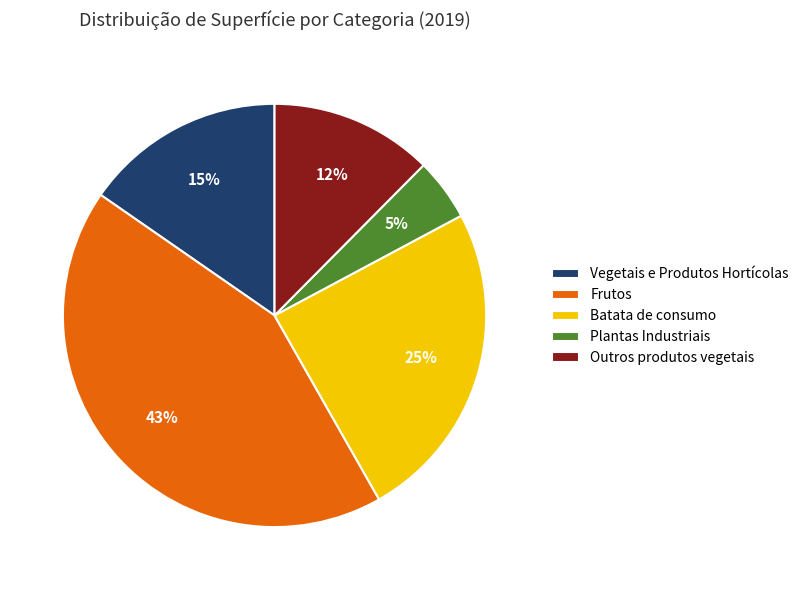

What percentage is the Batata de consumo slice, to the nearest percent?

25%